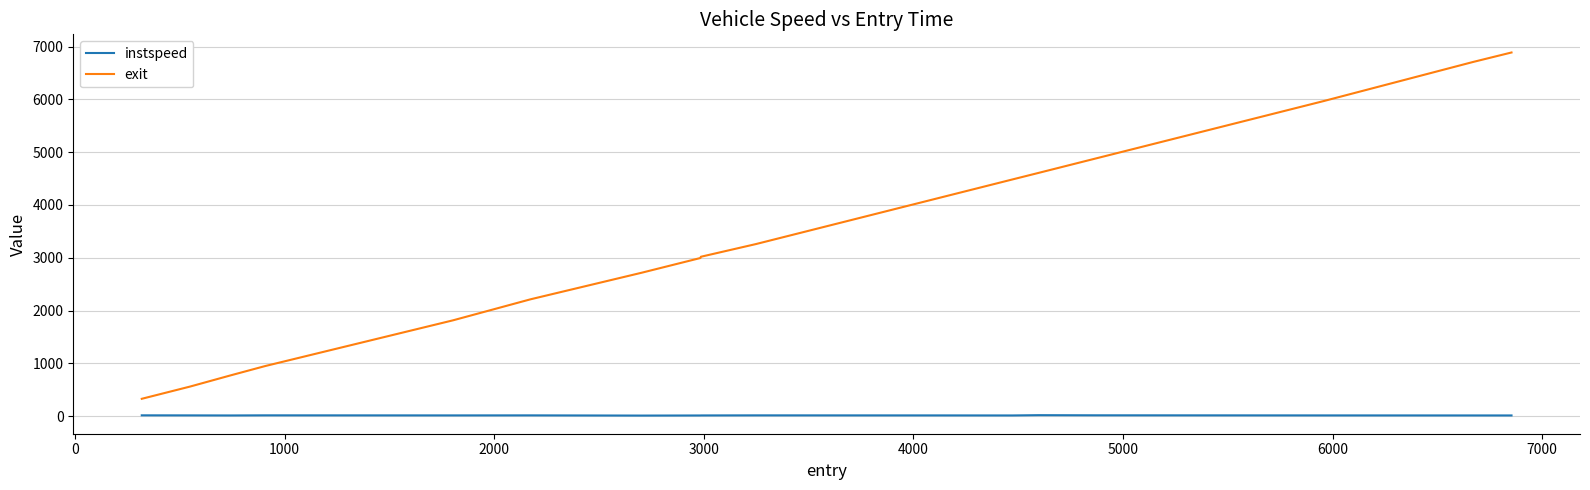

Which series has the largest range (max minus min)?

exit